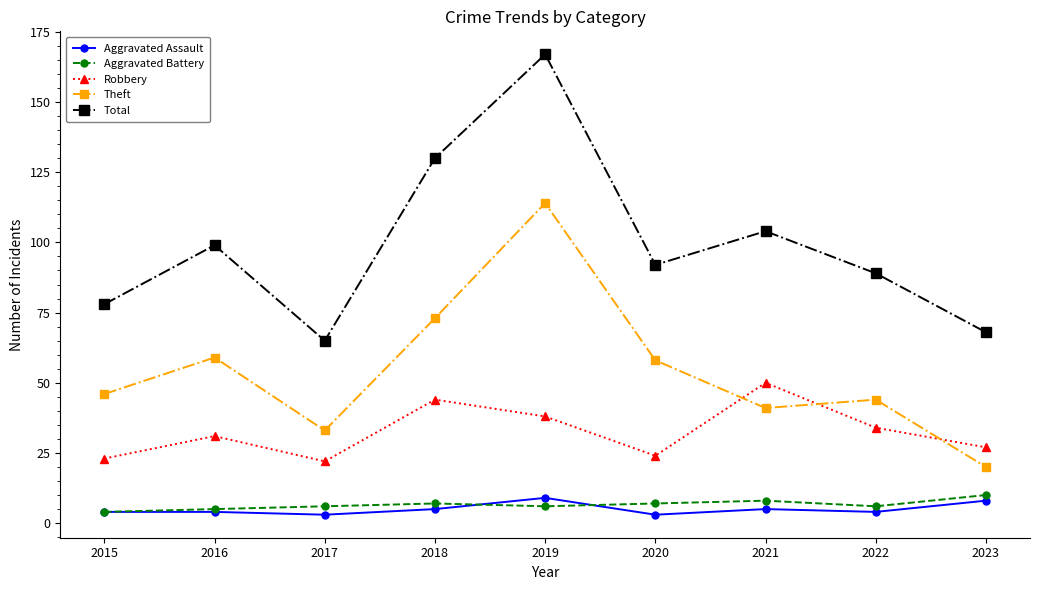

The value of Theft at 2015 is 46. True or false?

True